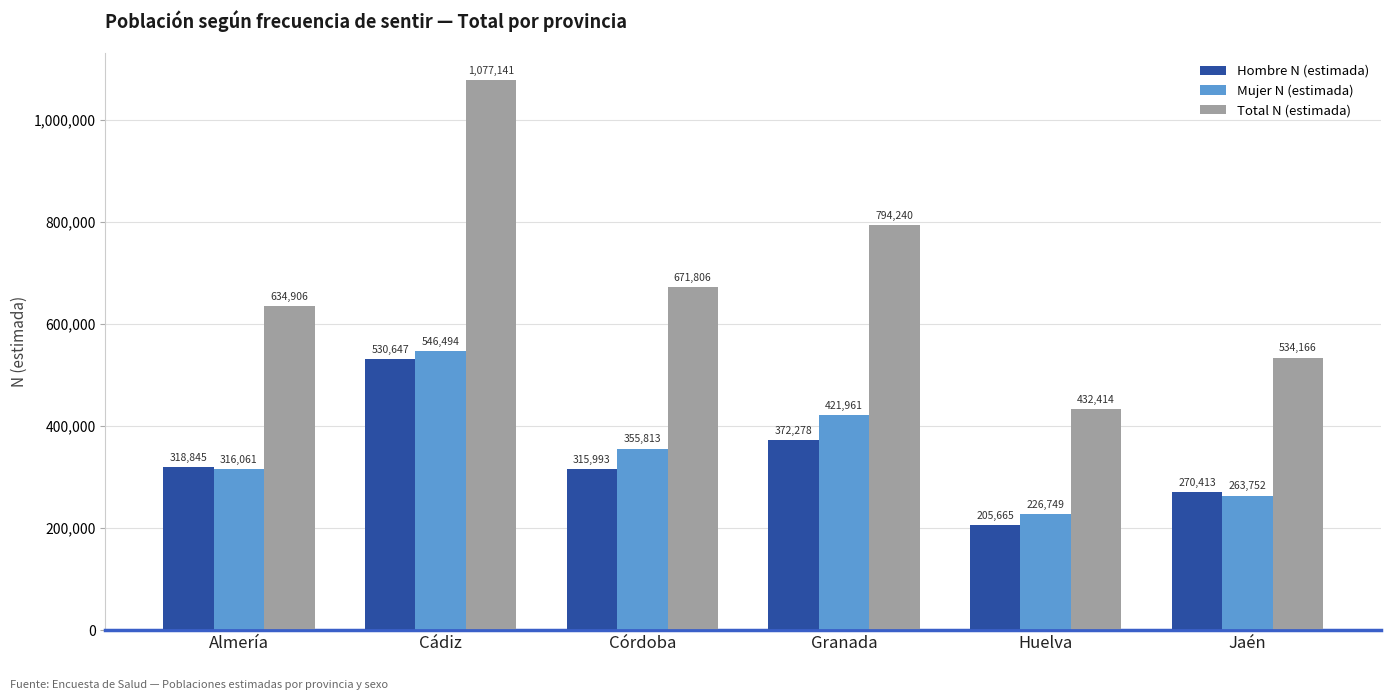

What is the label of the 6th bar from the left?

Jaén